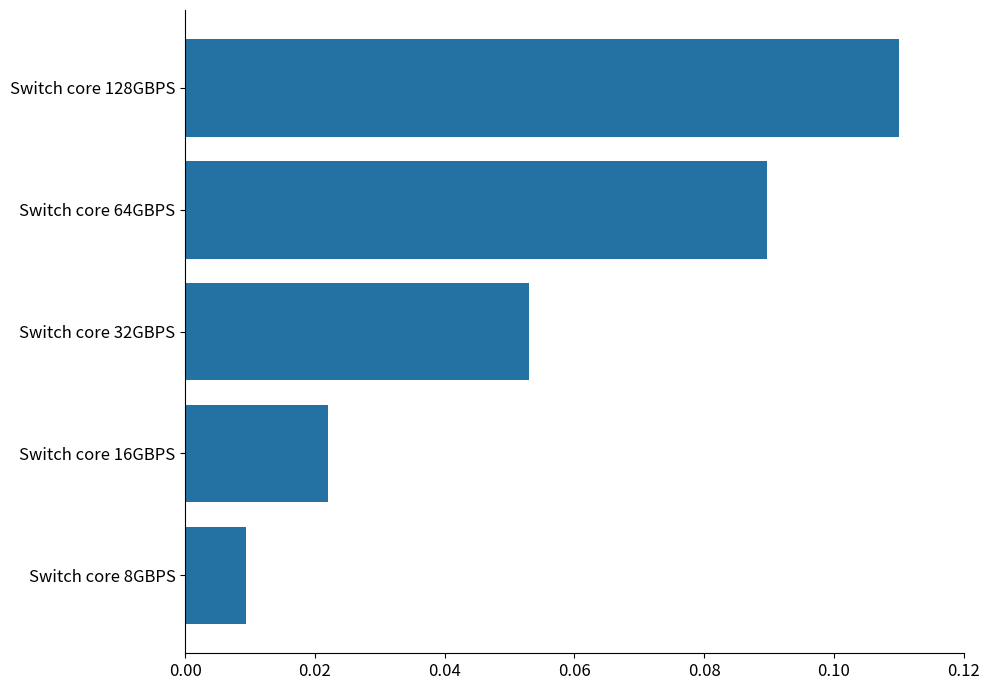

Are the bars grouped side by side (vs. stacked)?

No